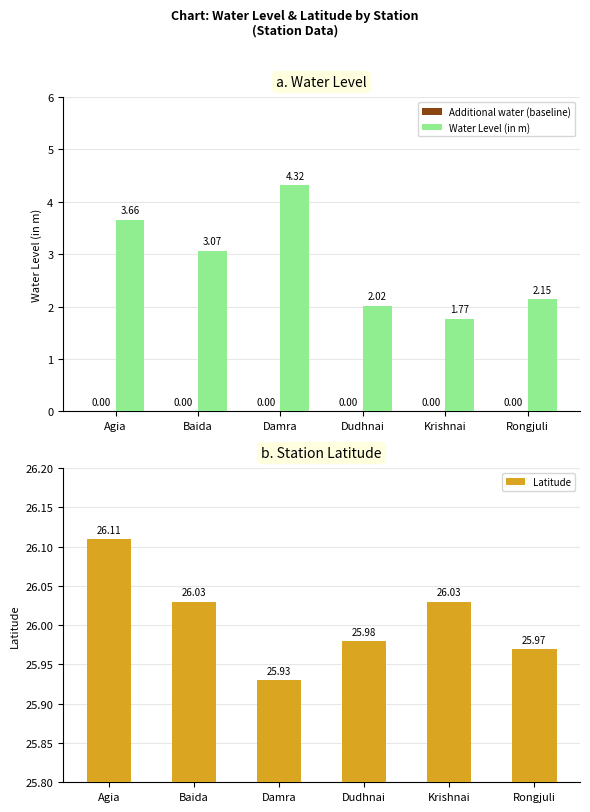

What is the value of the Water Level (in m) bar at the 2nd from the left?

3.1